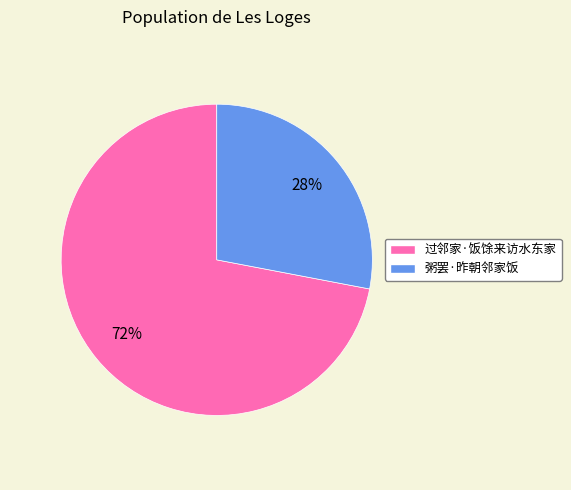

To the nearest percent, what portion does 过邻家·饭馀来访水东家 represent?

72%